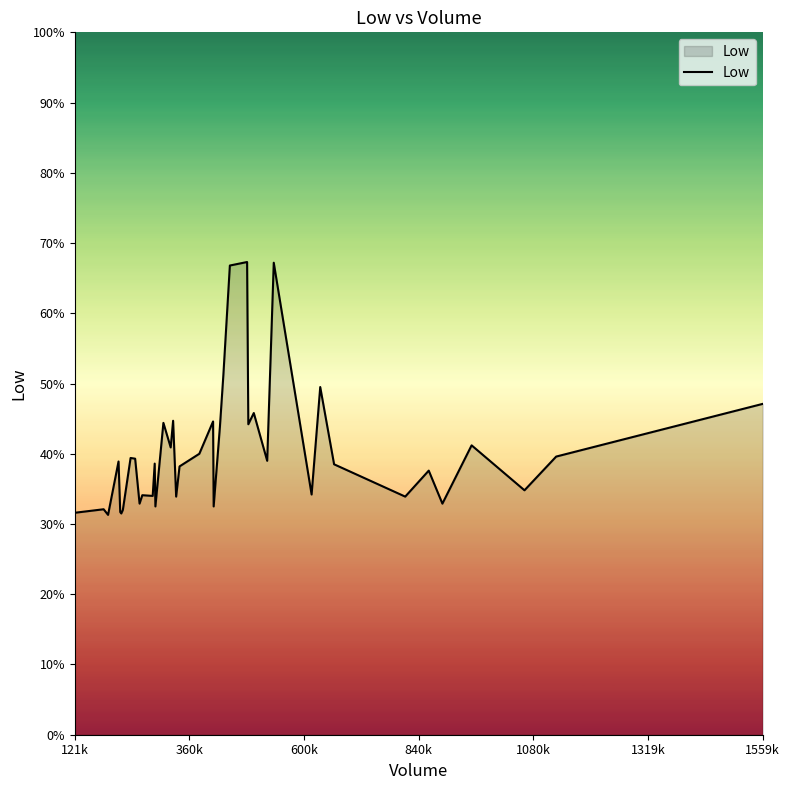

What is the maximum value shown in the chart?

67.3